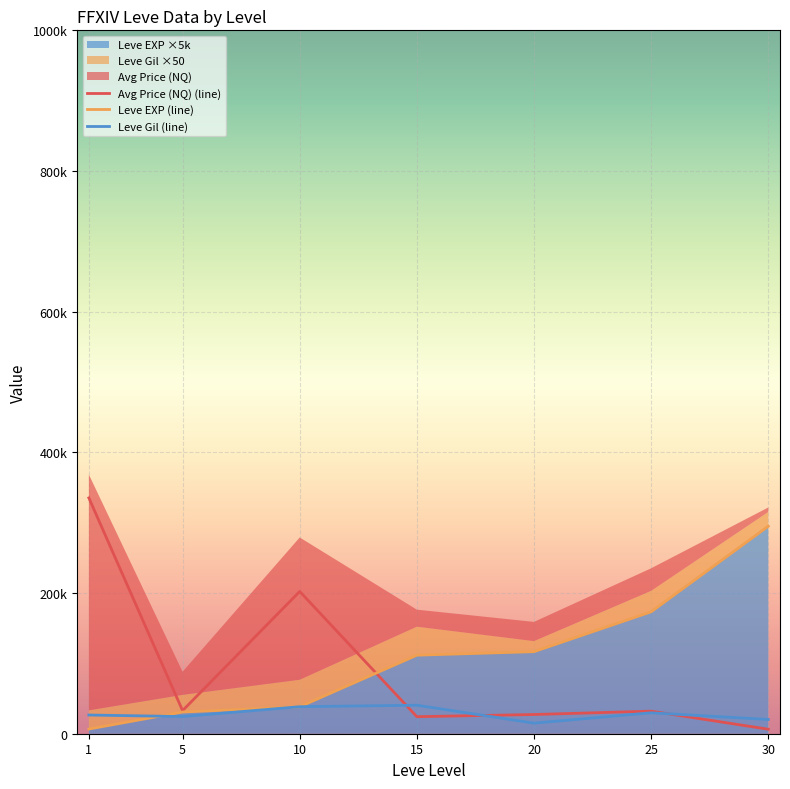

Reading left to right, extract all data points from this chart.

Avg Price (NQ) (line): 335254.9	32873.7	202248.7	24203.0	27313.8	32091.0	6381.4
Leve EXP (line): 6666.7	30833.3	38333.3	111666.7	116666.7	173333.3	295000.0
Leve Gil (line): 26583.3	24416.7	38416.7	40500.0	15000.0	29750.0	20250.0